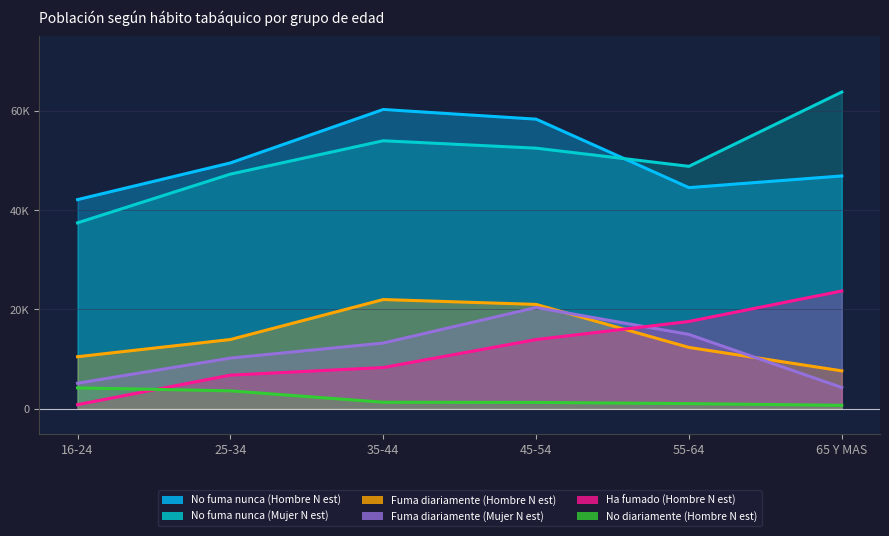

What is the maximum value for Fuma diariamente (Mujer N est)?

20364